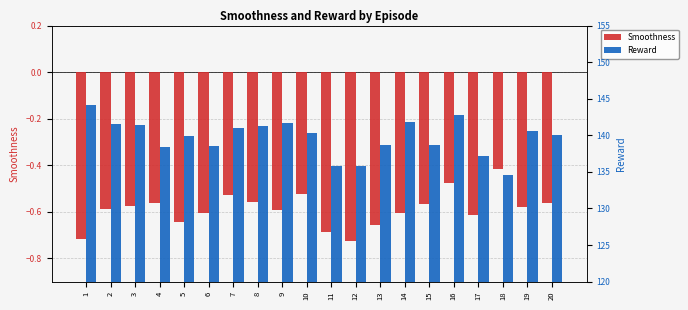

At which label does Reward reach its peak?

1